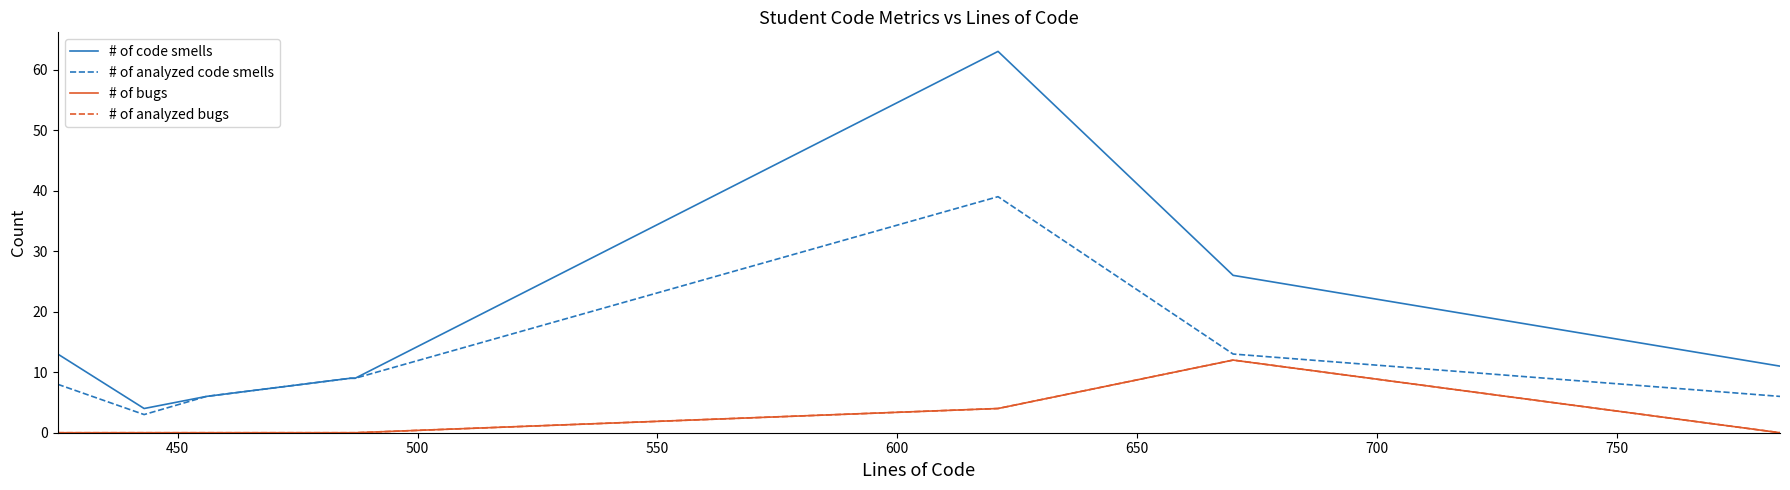

True or false: # of analyzed code smells and # of code smells intersect in this chart.

False